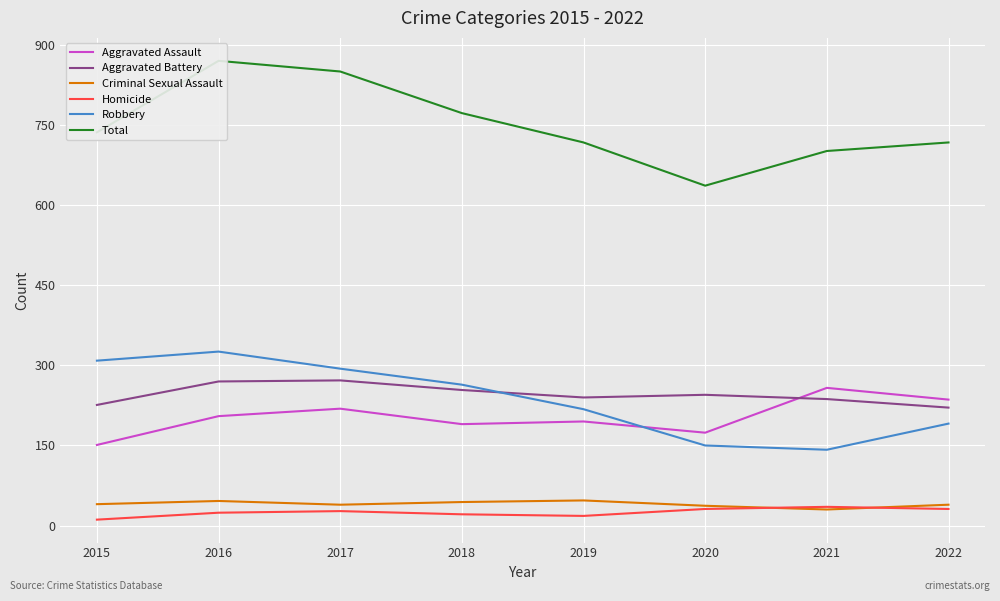

True or false: Aggravated Assault and Homicide cross at least once.

False